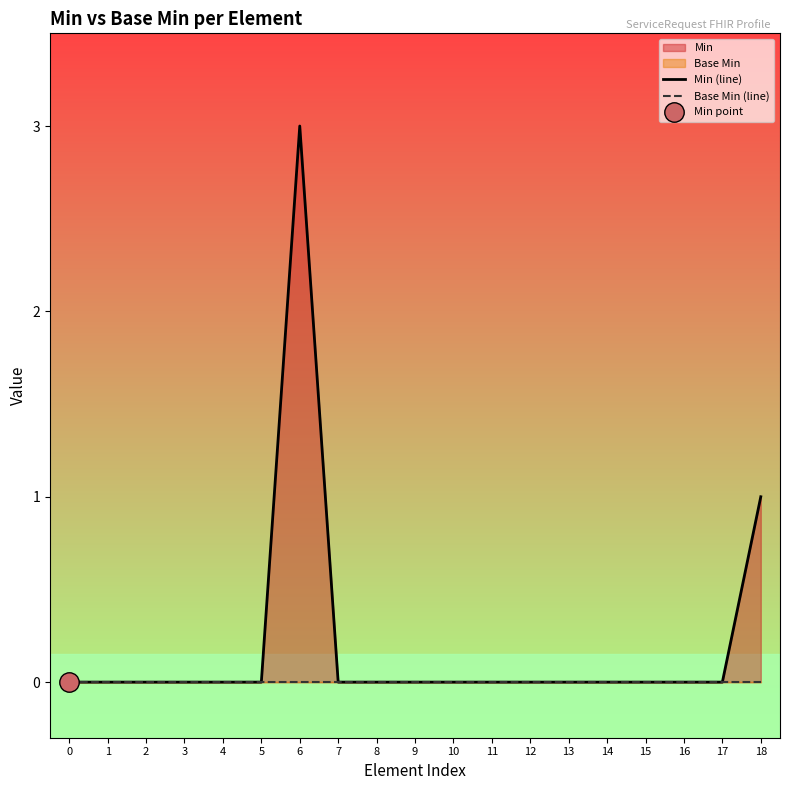

The Min (line) series shows 2 at 13. True or false?

False